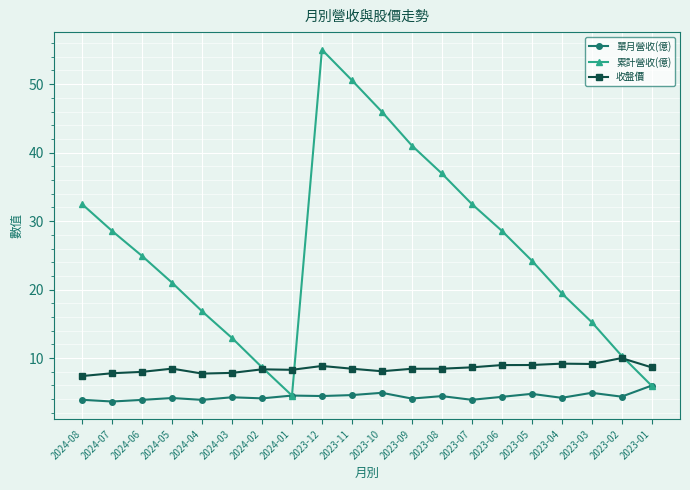

Is this an area chart (filled region under the line)?

No